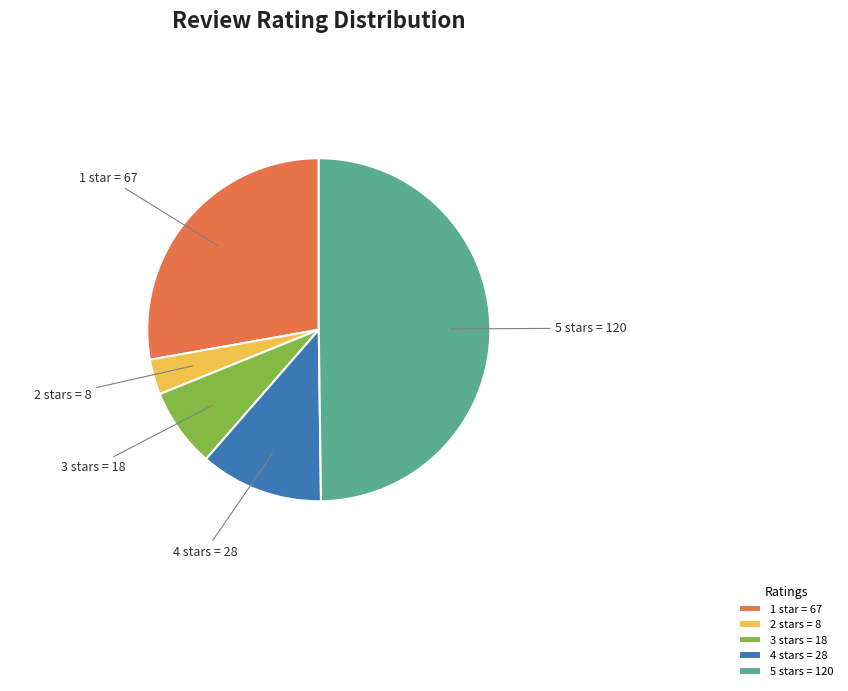

How many segments does this pie chart have?

5